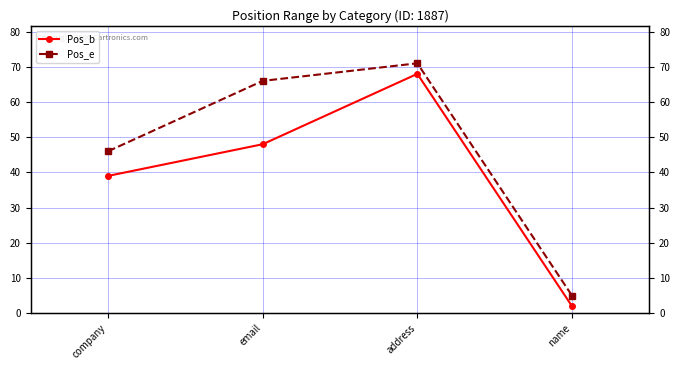

True or false: Pos_b and Pos_e cross at least once.

False